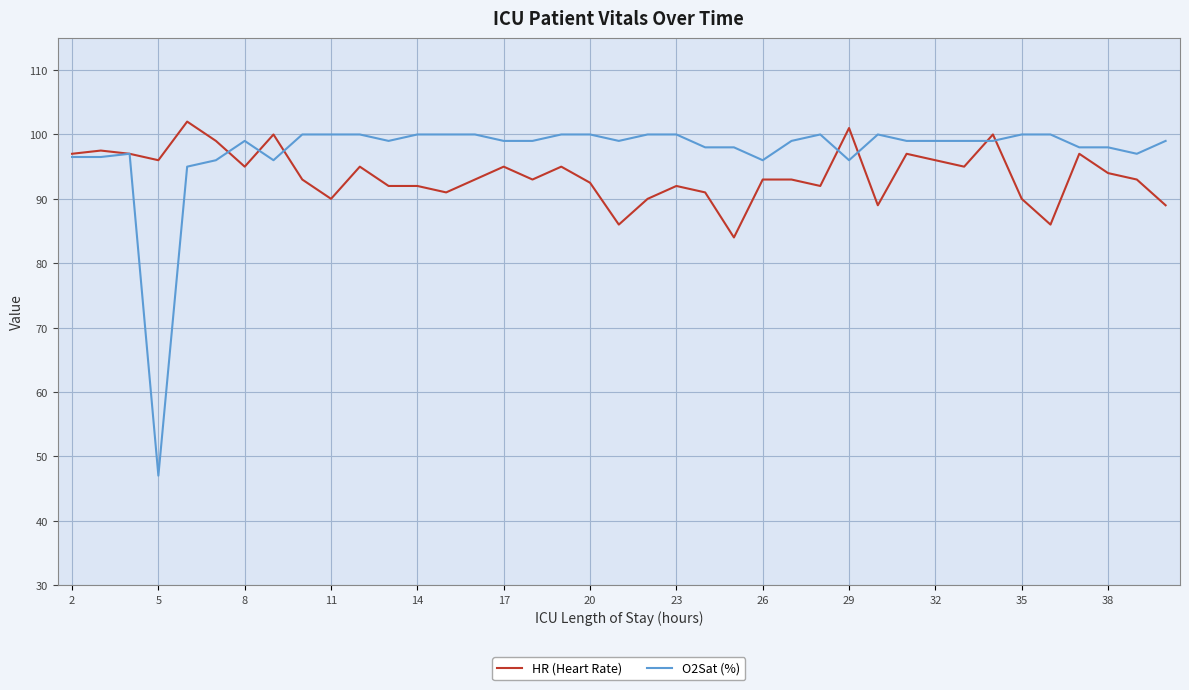

Which series has the largest total across all categories?

O2Sat (%)